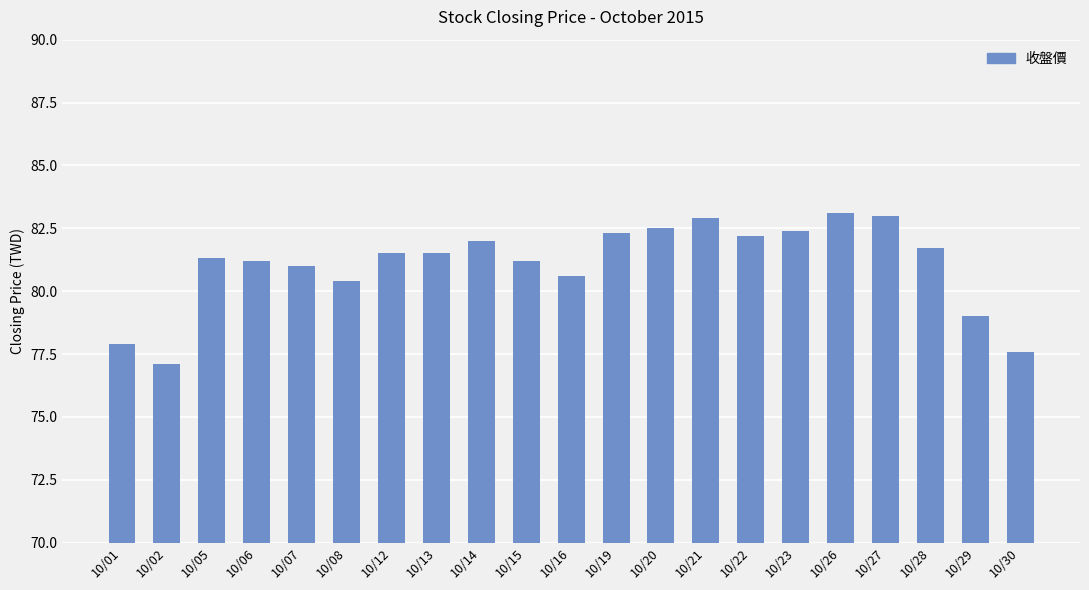

What is the sum of the values at 10/28 and 10/29?

160.7